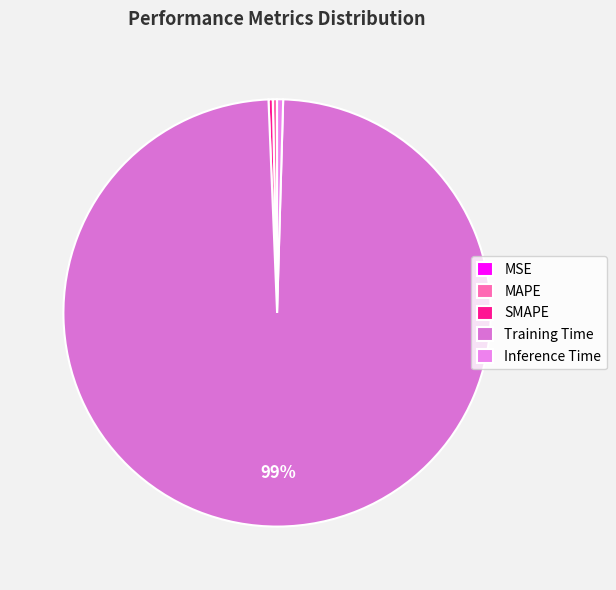

How many segments does this pie chart have?

5